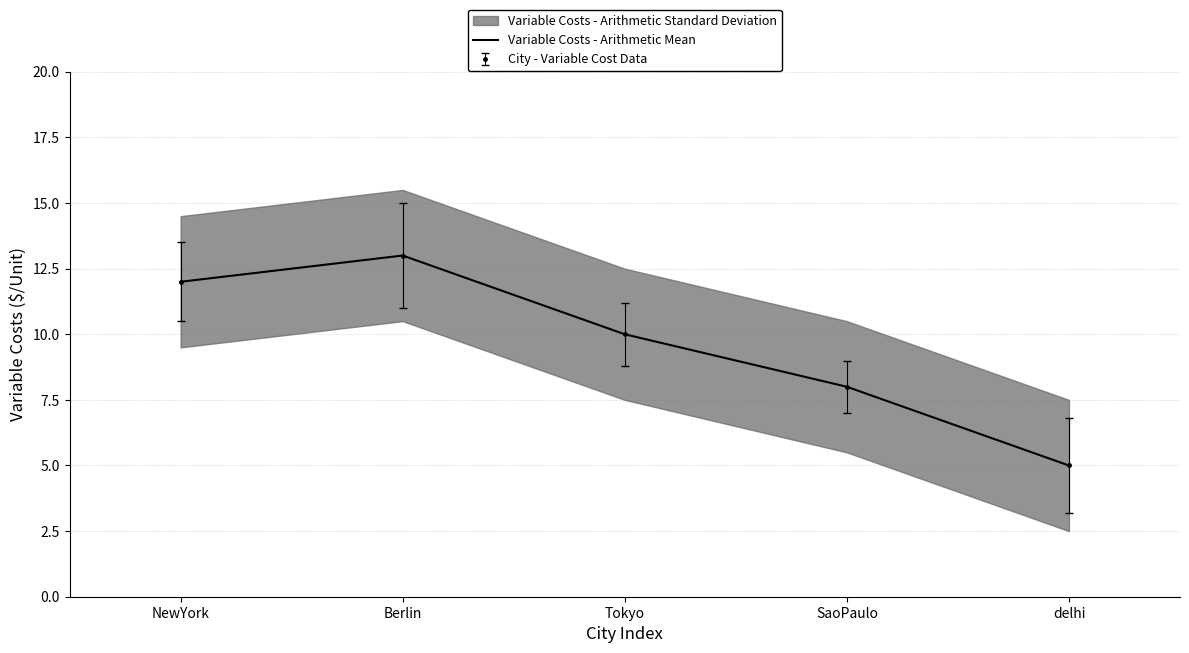

Where is the data nearest to the value 9?

Tokyo